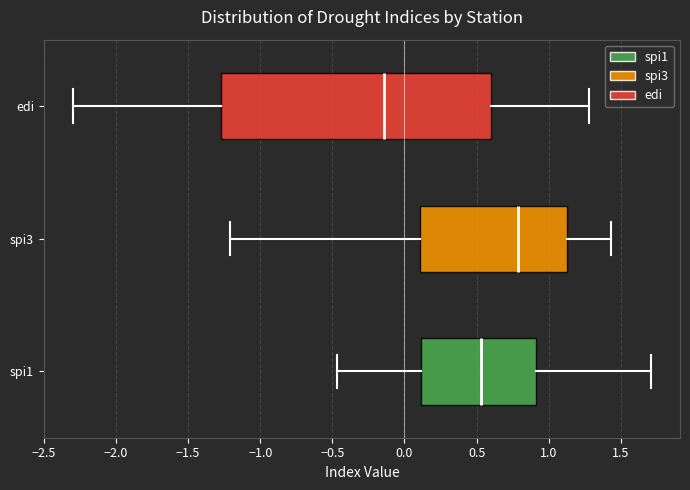

Comparing the boxes themselves (not the whiskers), which one is the widest?

edi